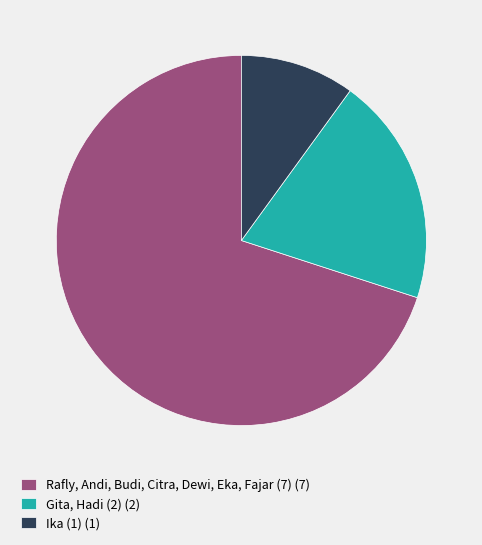

What is the largest slice in the pie chart?

Rafly, Andi, Budi, Citra, Dewi, Eka, Fajar (7) (7)